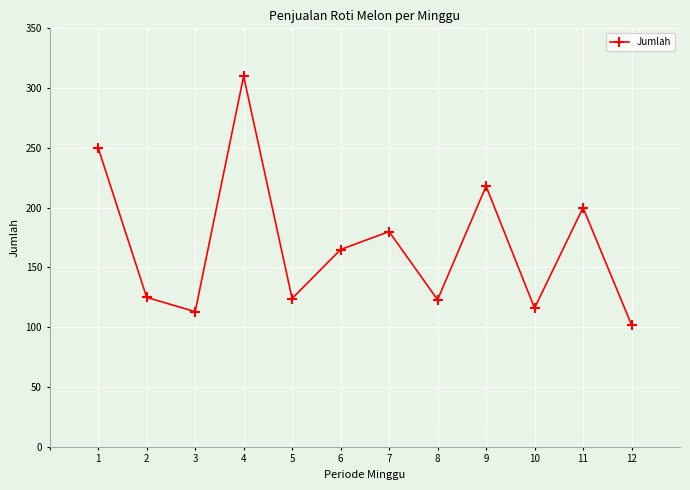

What value does the data have at 12, to the nearest 50?

100